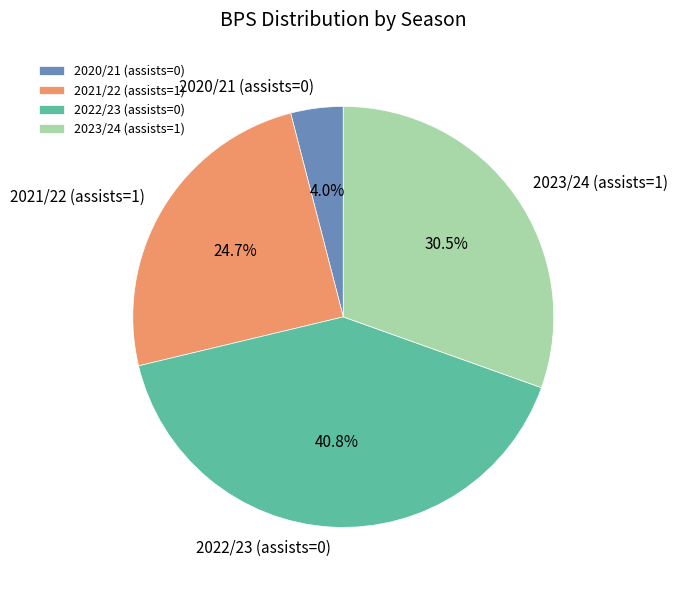

Which category has the smallest portion of the pie?

2020/21 (assists=0)